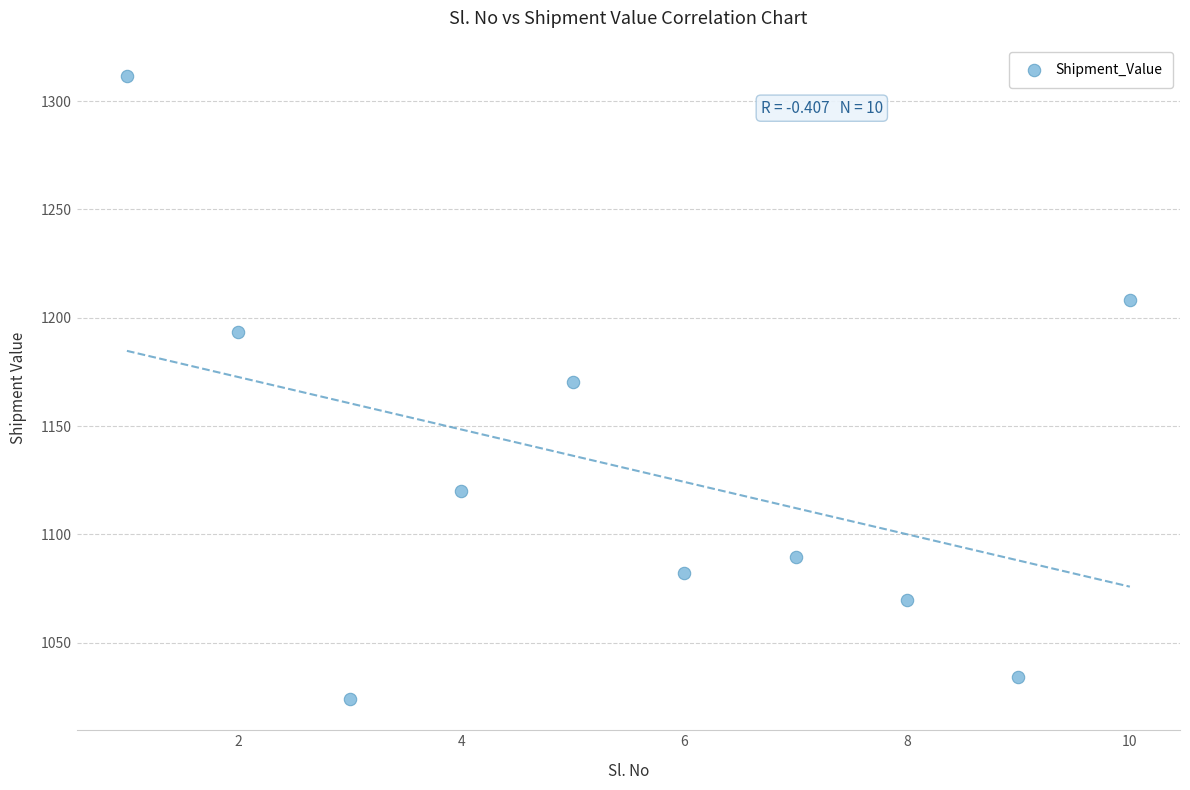

What is the average X value?

5.5